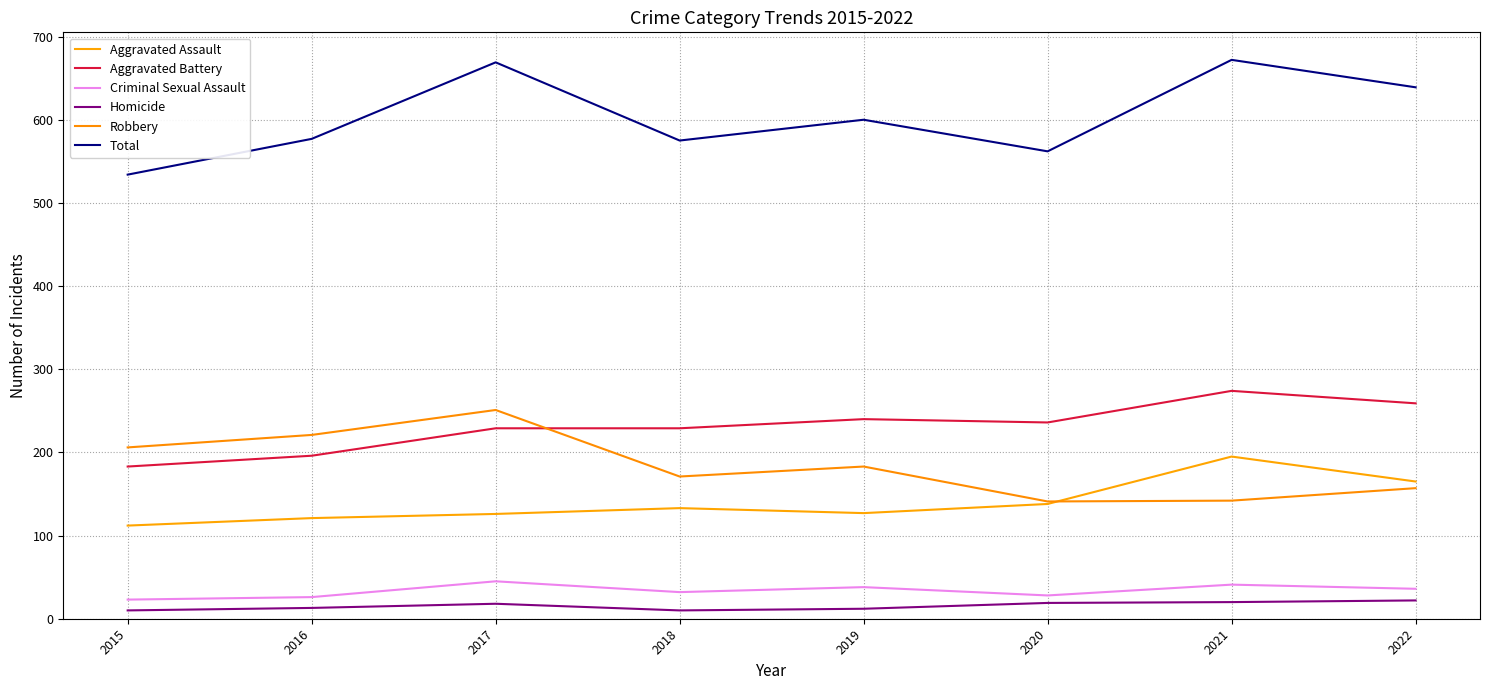

At which category does Homicide reach its first local peak?

2017